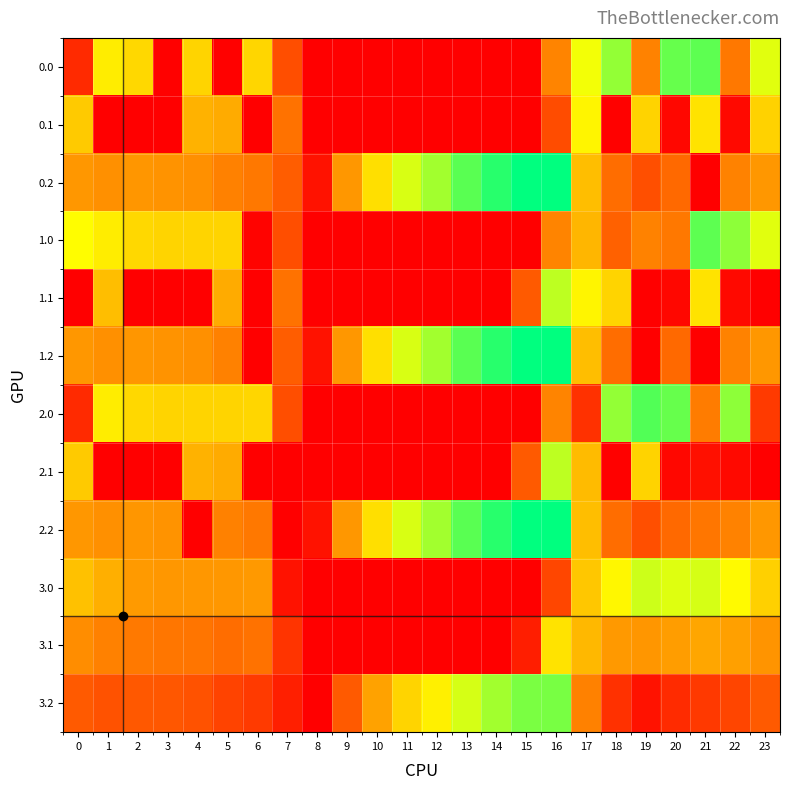

How many data points does each series have?

24